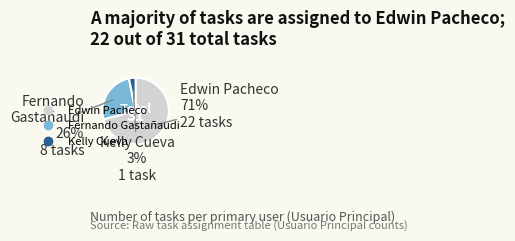

Which category has the biggest portion of the pie?

Edwin Pacheco